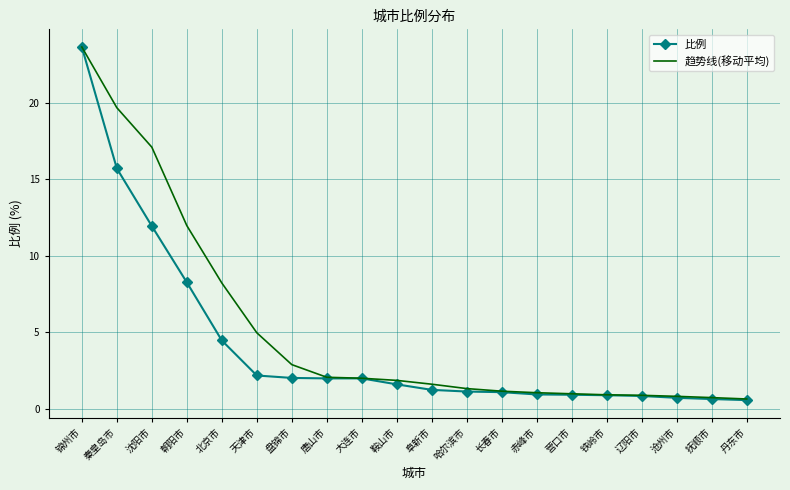

What is the sum of the 趋势线(移动平均) values at 沧州市 and 大连市?

2.8